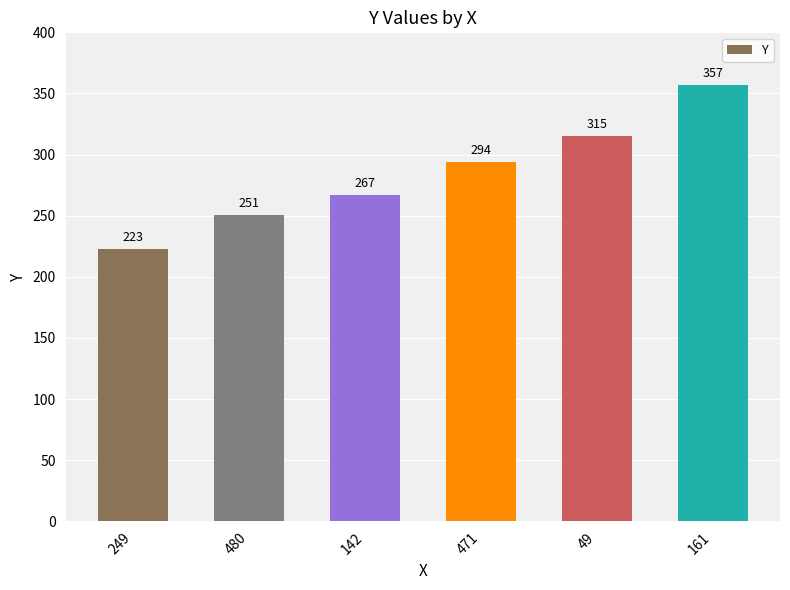

What is the change in value from 249 to 471?

+71